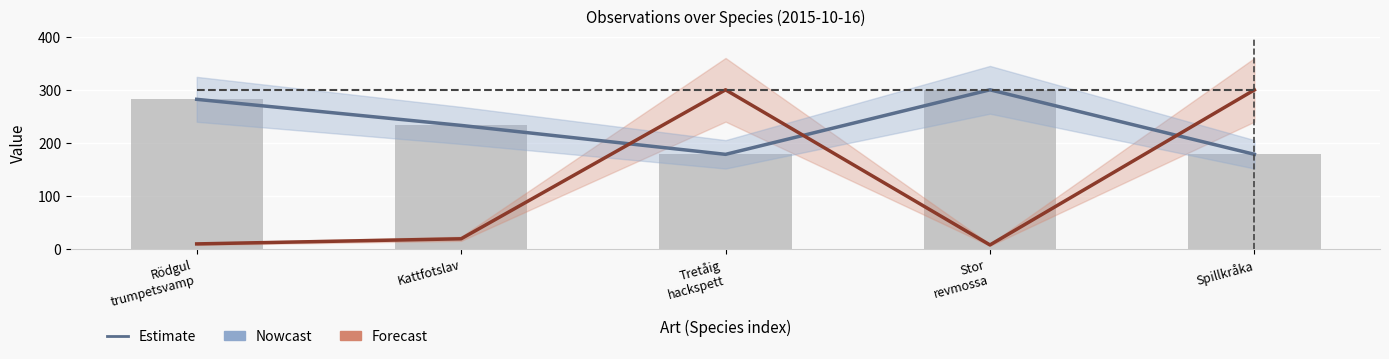

What value does the Taxonsorteringsordning series have at Spillkråka?

178.4